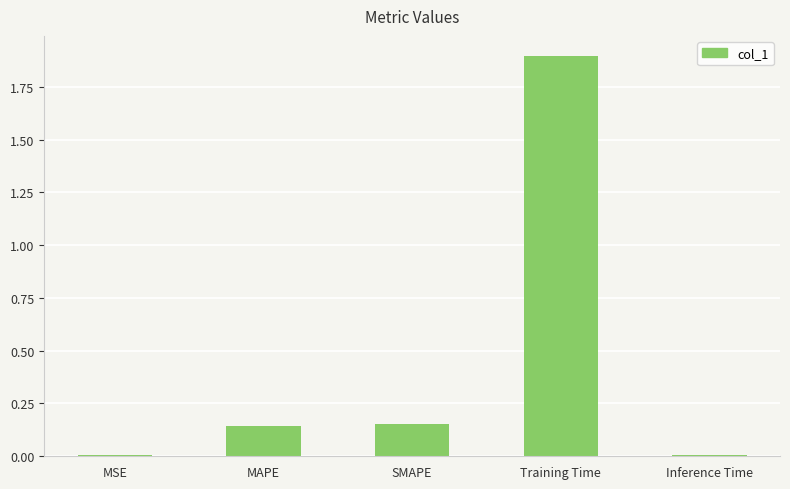

Read the value at Training Time.

1.9